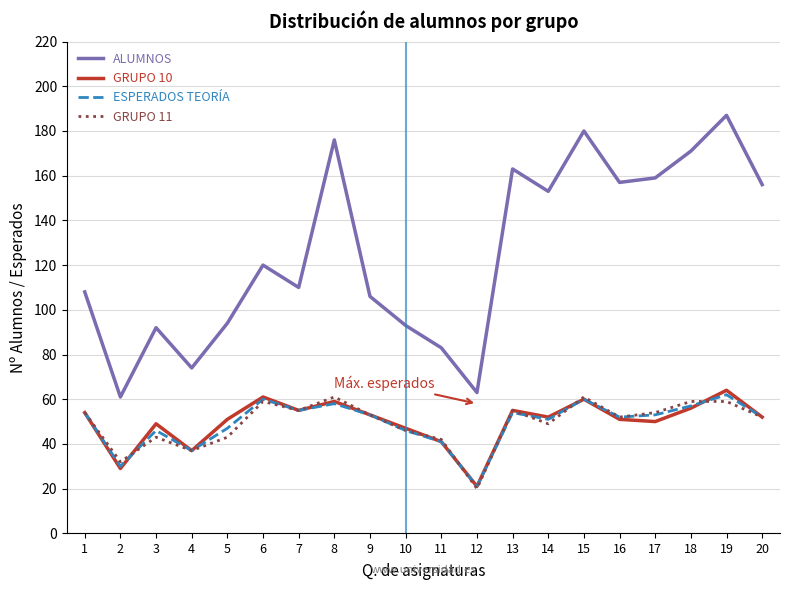

Which series has the largest total across all categories?

ALUMNOS